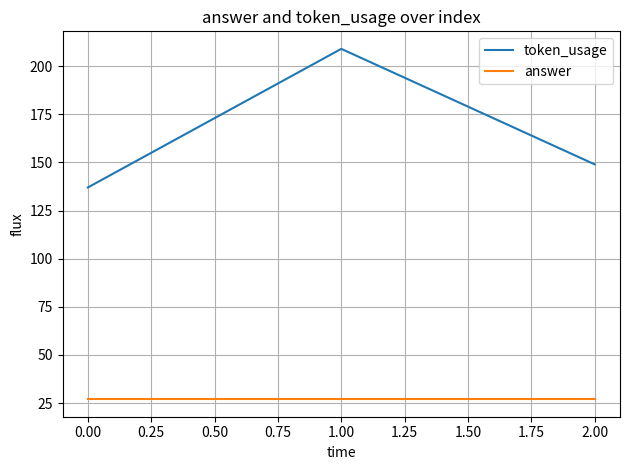

The value of answer at 1.00 is 38. True or false?

False